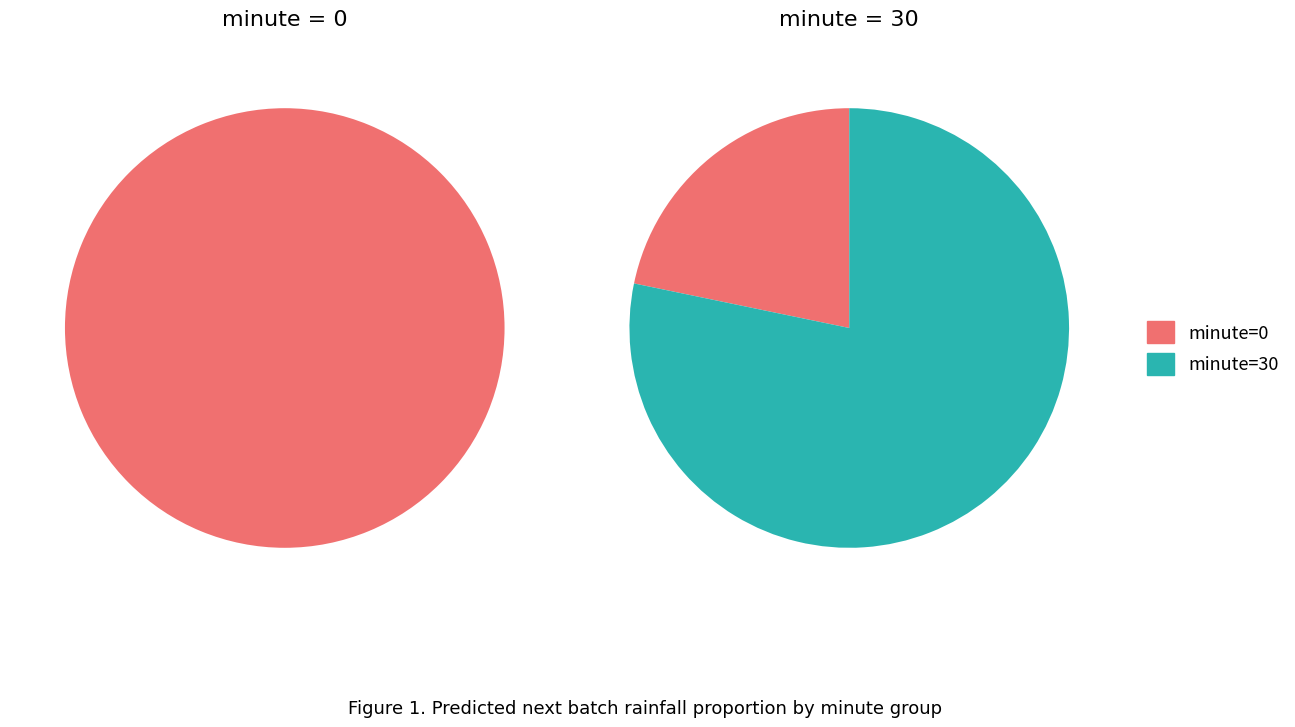

Which category has the smallest portion of the pie?

minute=0